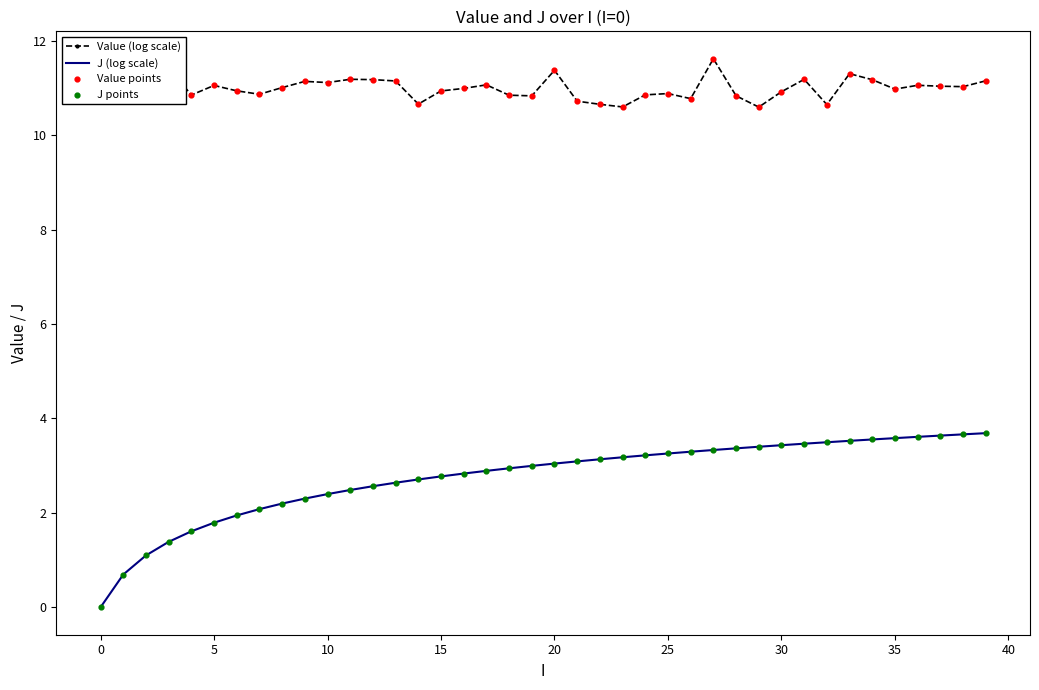

Which series has the largest total across all categories?

Value (log scale)